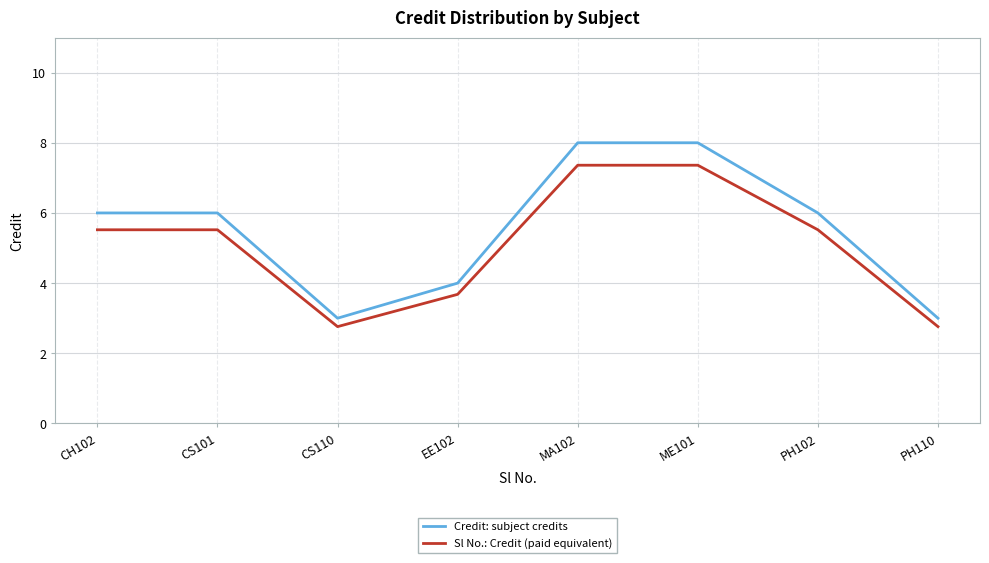

List the series in order of their peak value, highest first.

Credit: subject credits, Sl No.: Credit (paid equivalent)